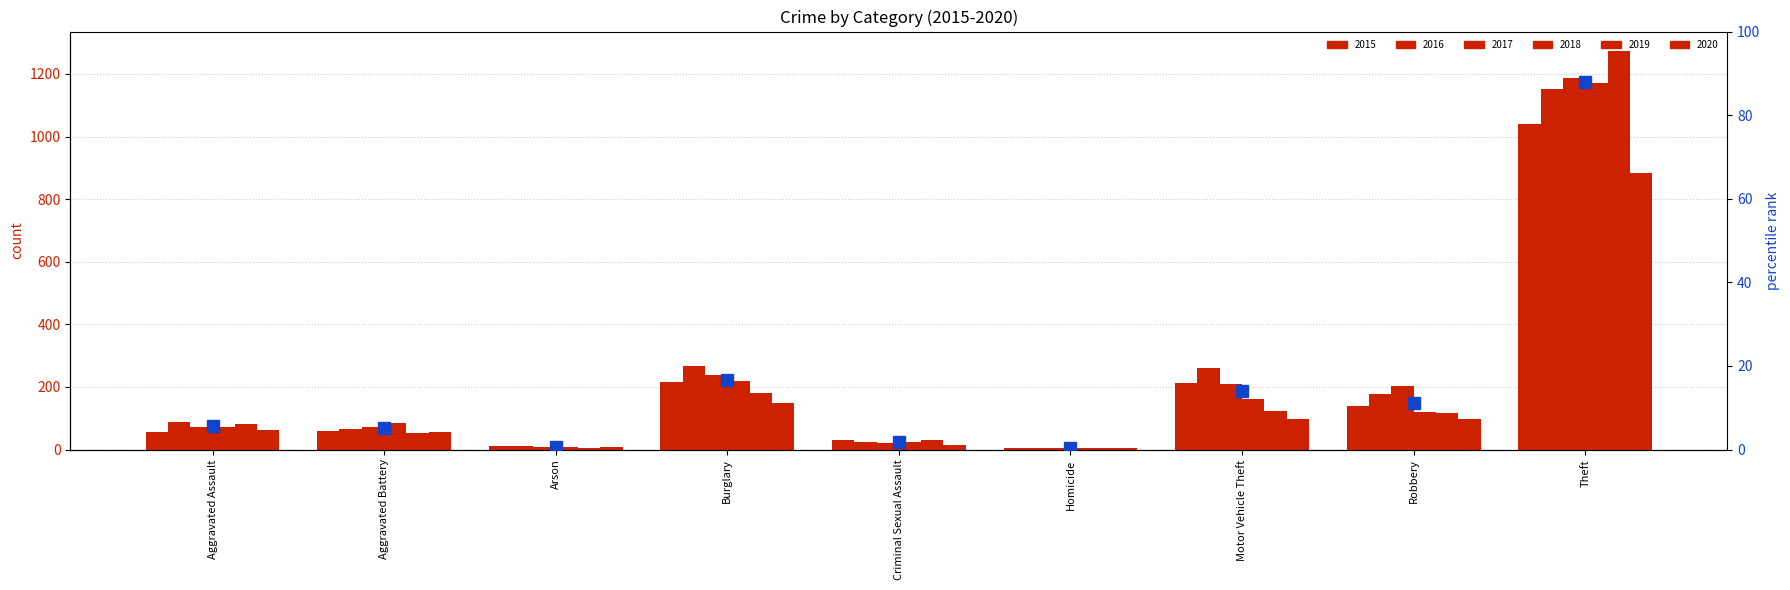

At which label is the value closest to 44?

Burglary